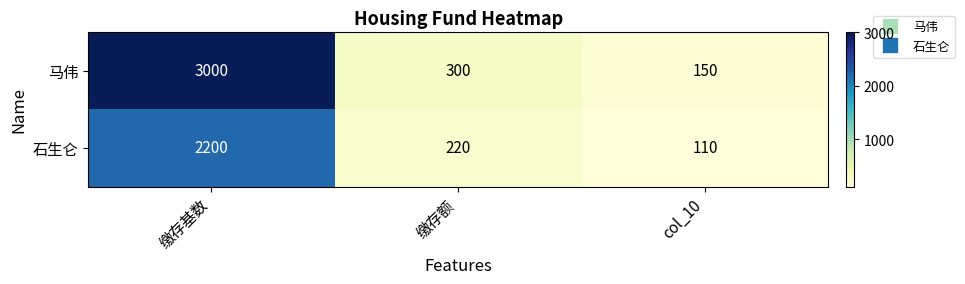

What value does the 马伟 series have at 缴存额, to the nearest 50?

300